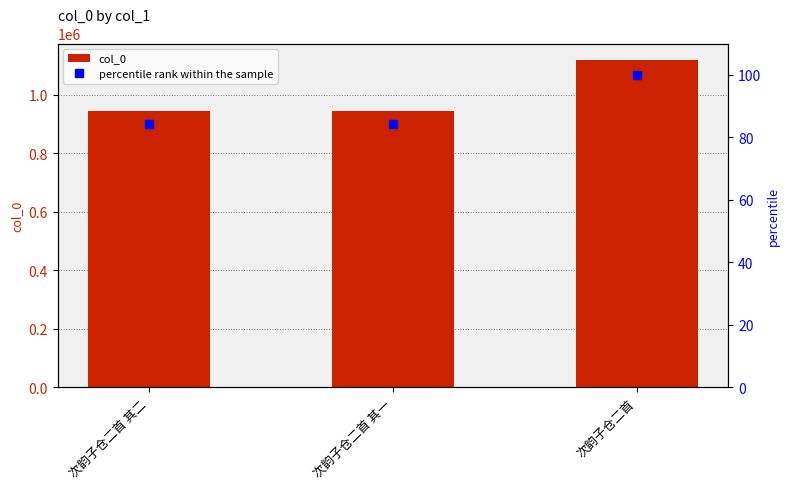

Reading left to right, what are all the values shown in this chart?

col_0: 945048.0	945049.0	1119886.0
percentile rank within the sample: 84.4	84.4	100.0